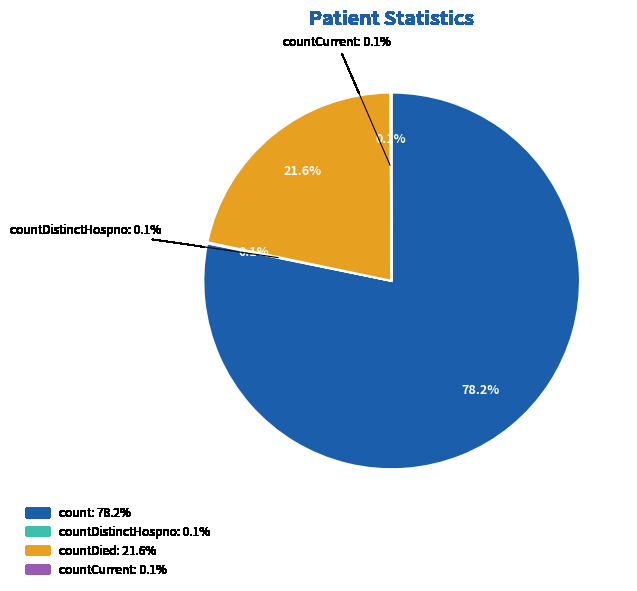

Is the sum of countDied and countDistinctHospno greater than half?

No